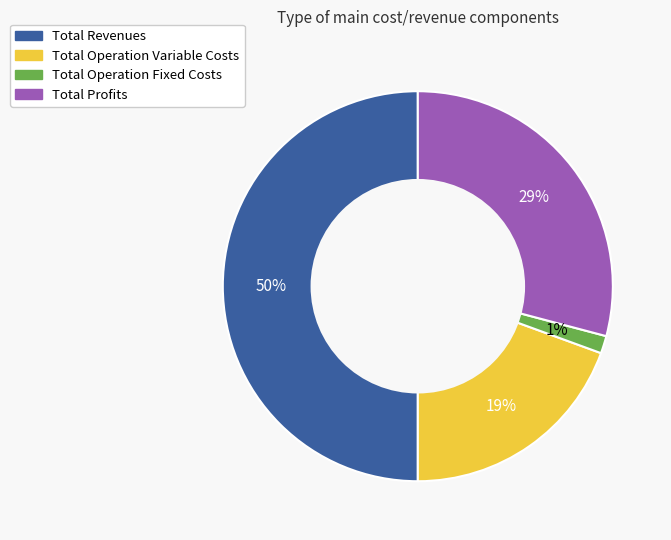

To the nearest percent, what is the difference between the largest and smallest slice percentages?

49%